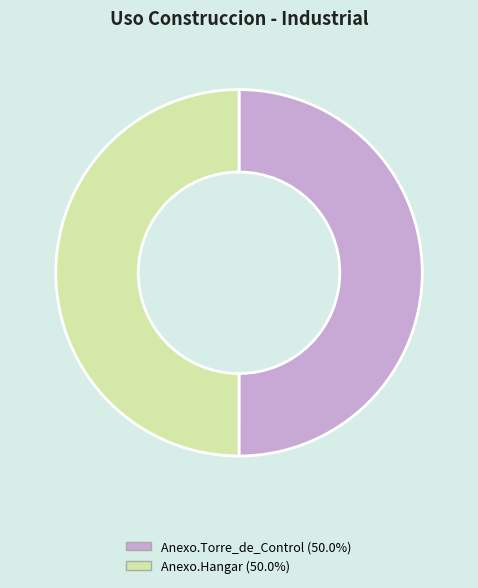

Is it true that Anexo.Torre_de_Control is 57% of the pie?

False